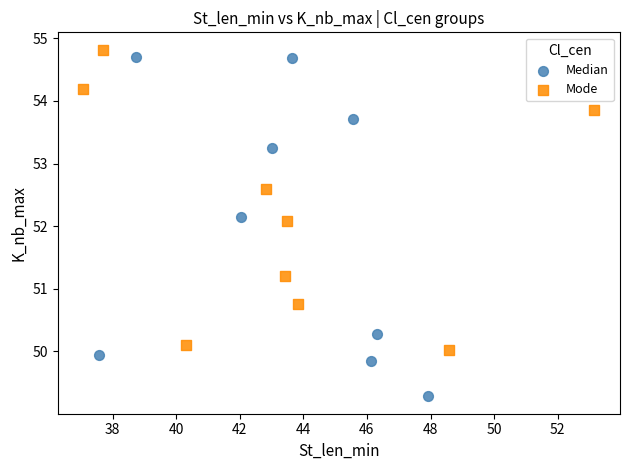

Which series has the widest spread of Y values?

Median